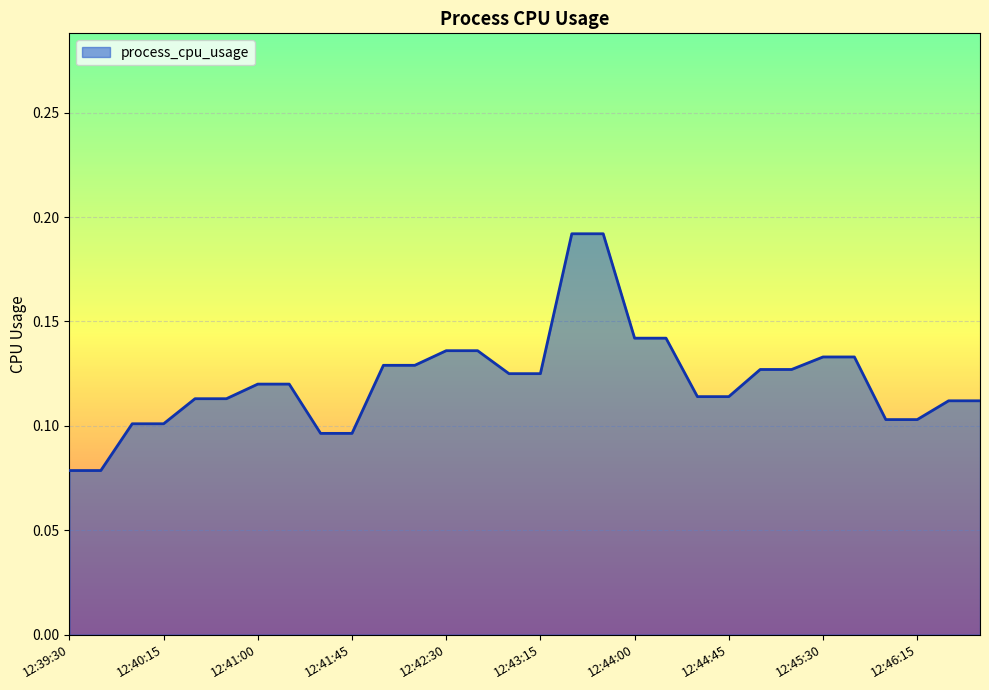

Which category has the highest value across all series?

12:43:30